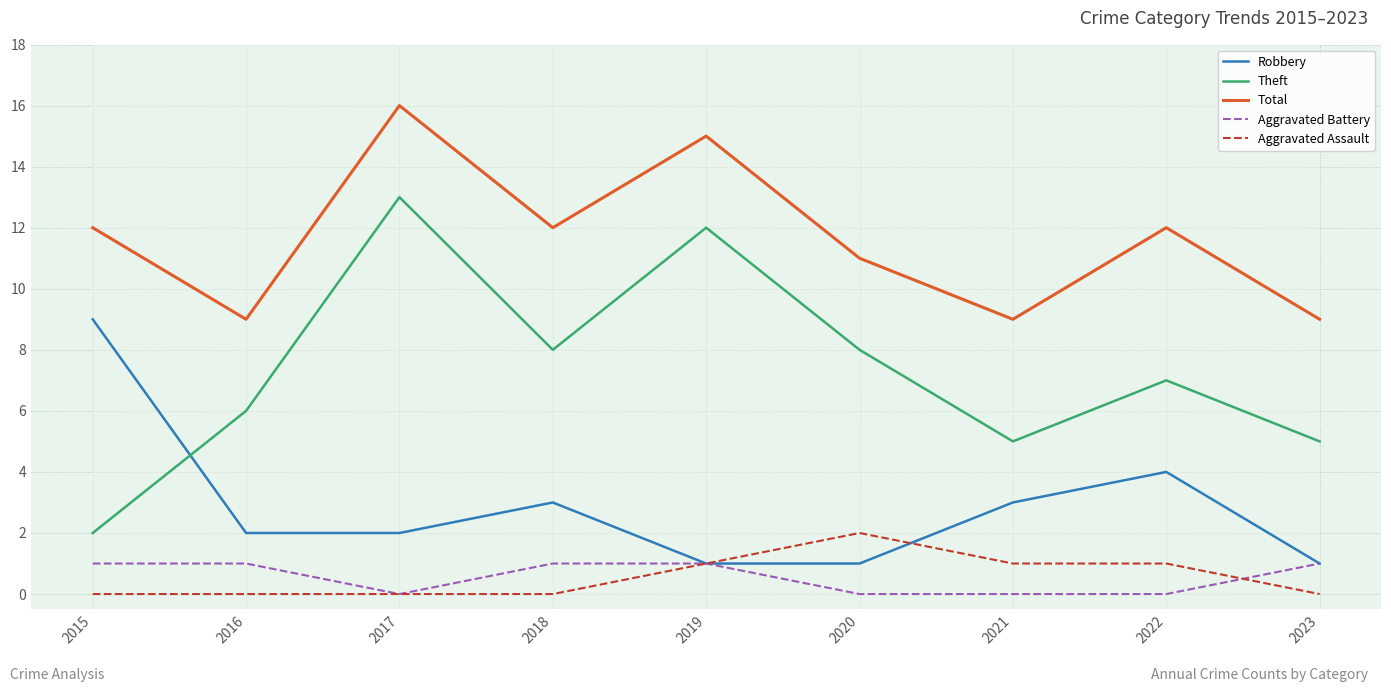

How many categories are shown in the chart?

9